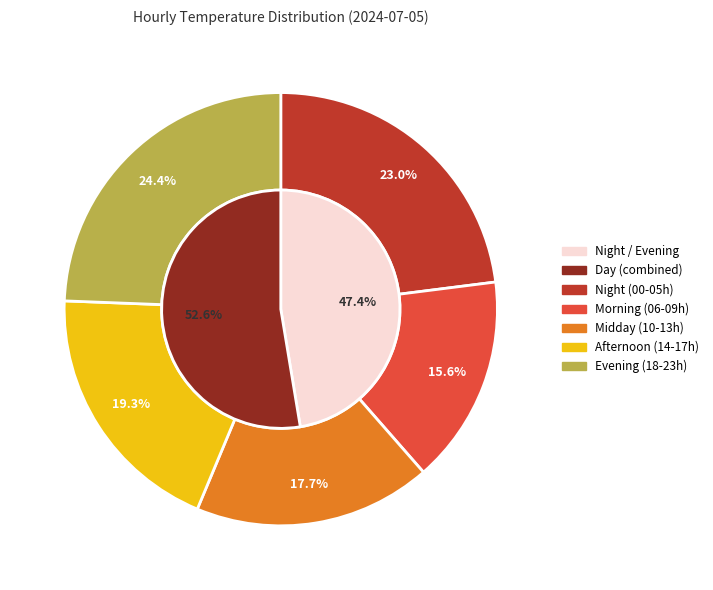

Is the sum of 11:00 and 07:00 greater than half?

No